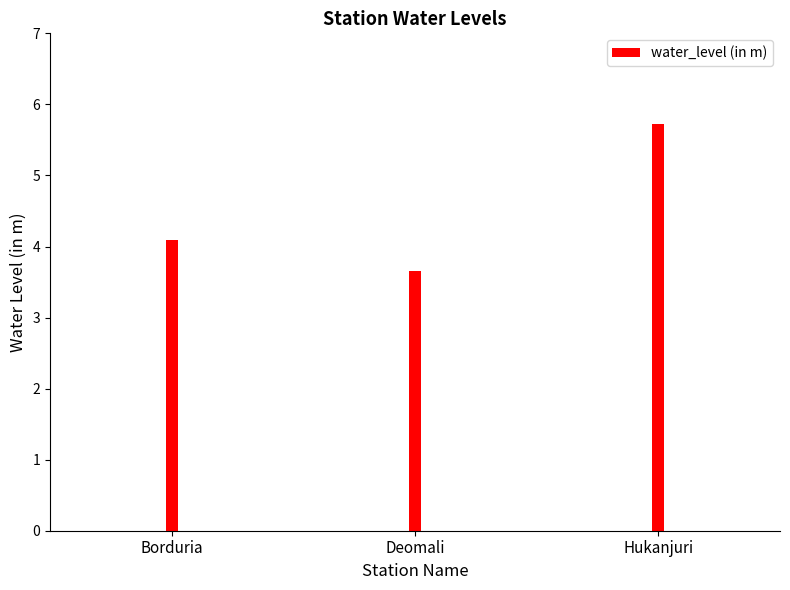

What is the difference between the maximum and minimum values?

2.1